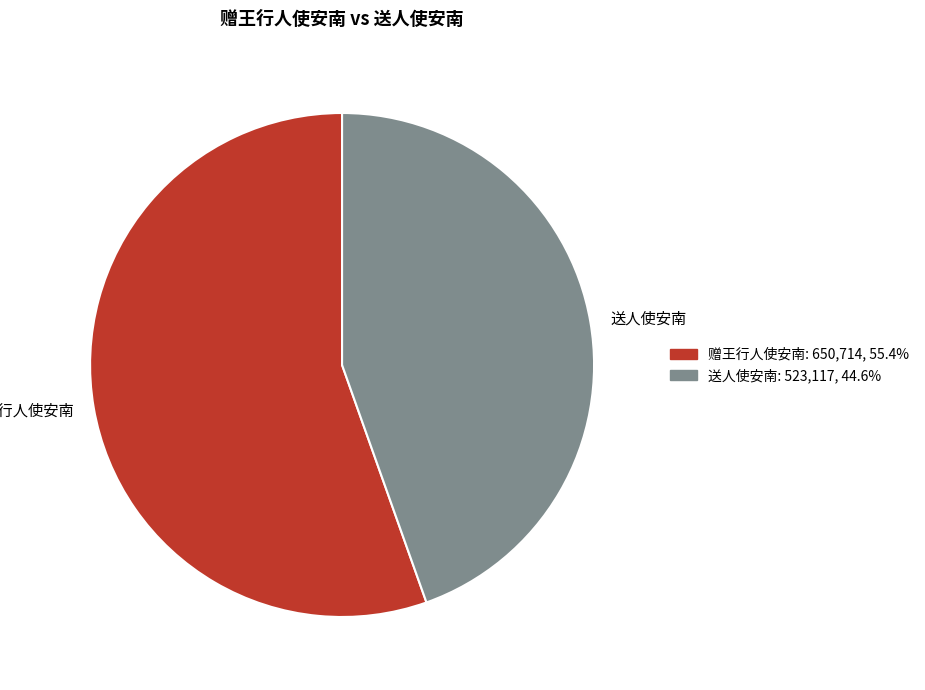

How many segments does this pie chart have?

2